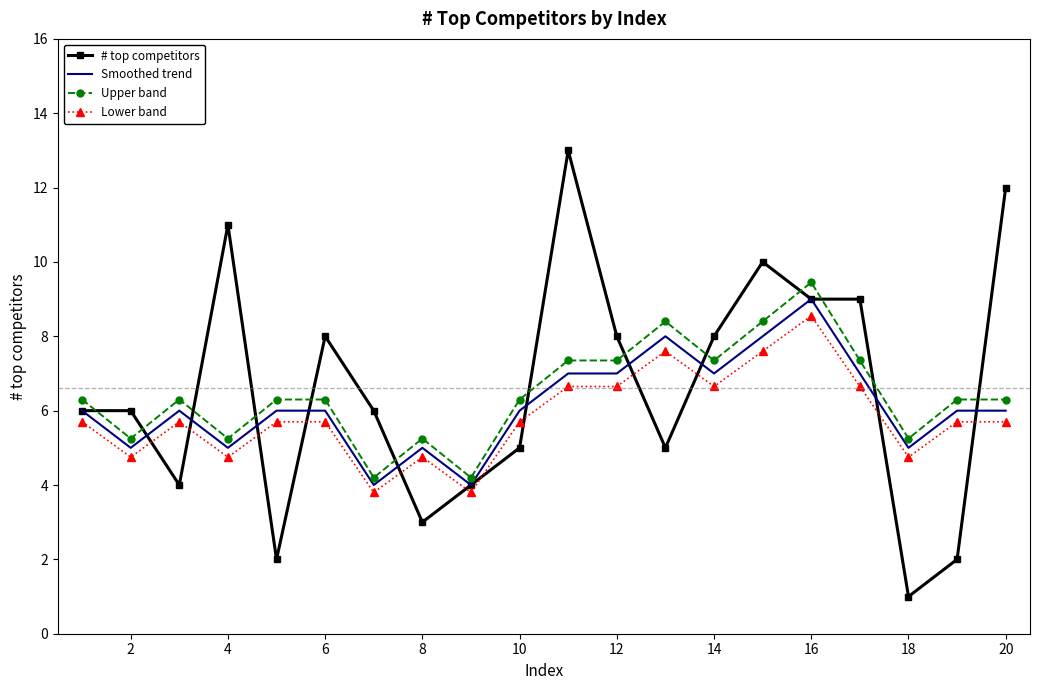

What is the minimum value for Upper band?

4.2